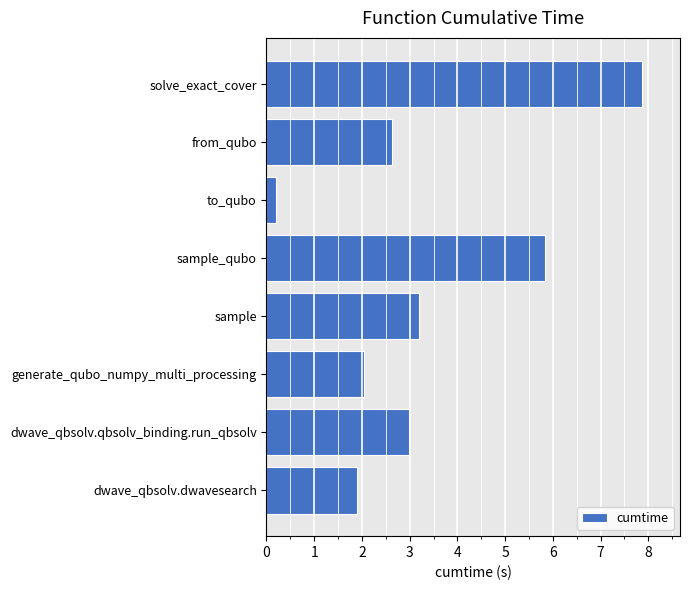

Reading top to bottom, extract all data points from this chart.

7.9	2.6	0.2	5.8	3.2	2.0	3.0	1.9